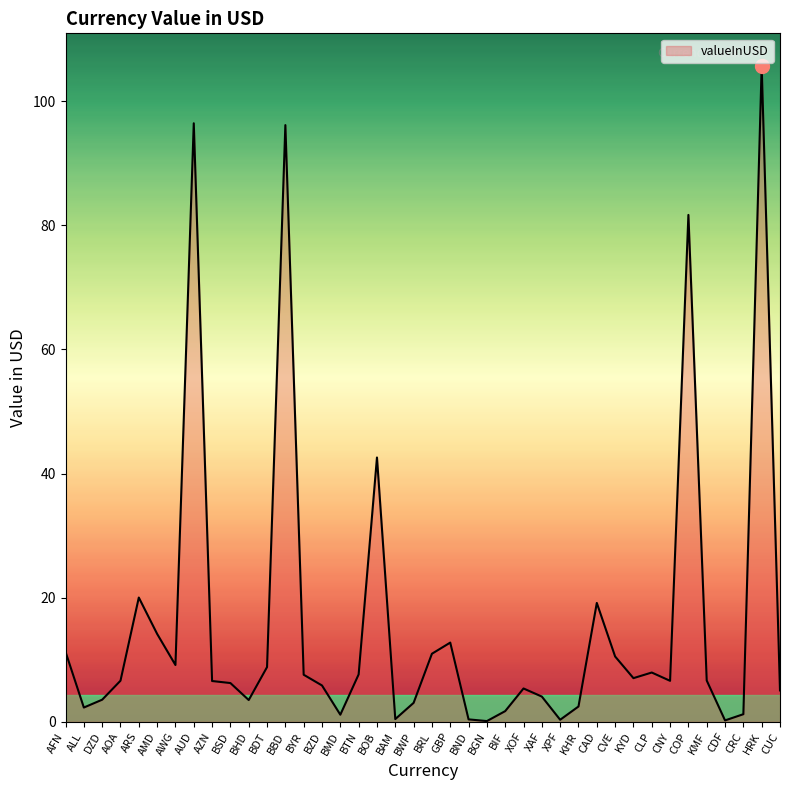

What is the difference between the maximum and minimum values?

105.6